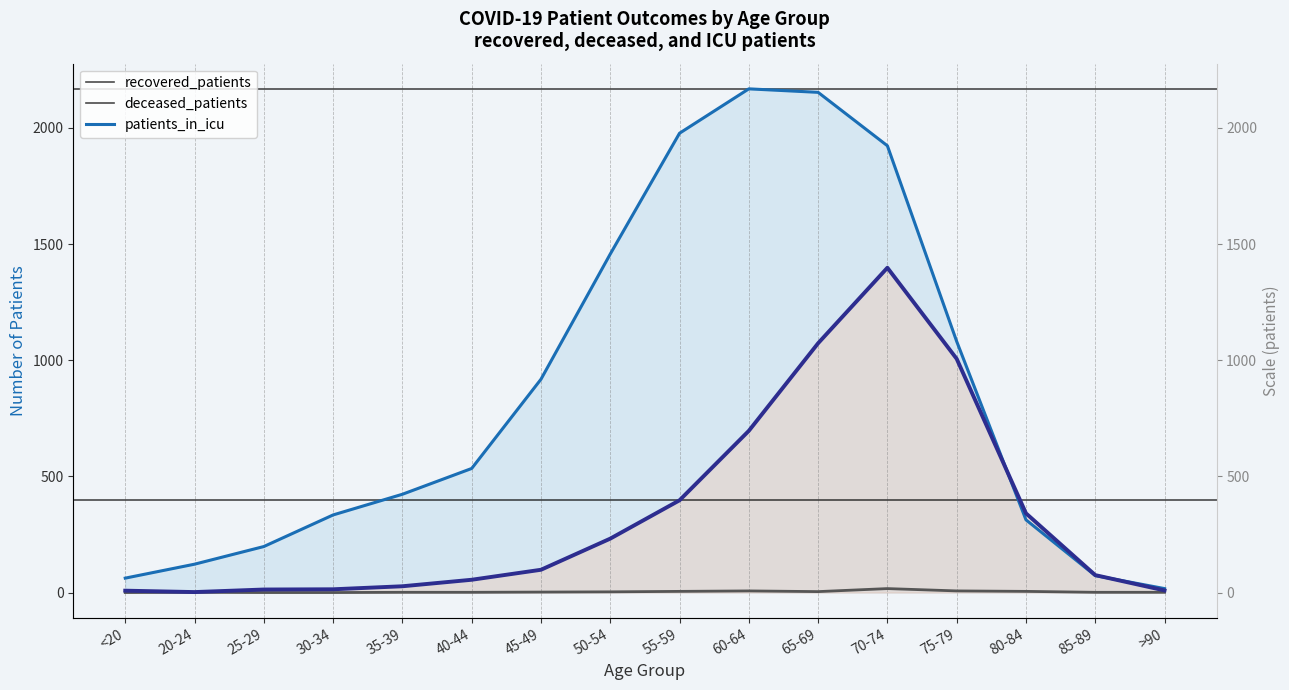

How many lines are shown in the chart?

3